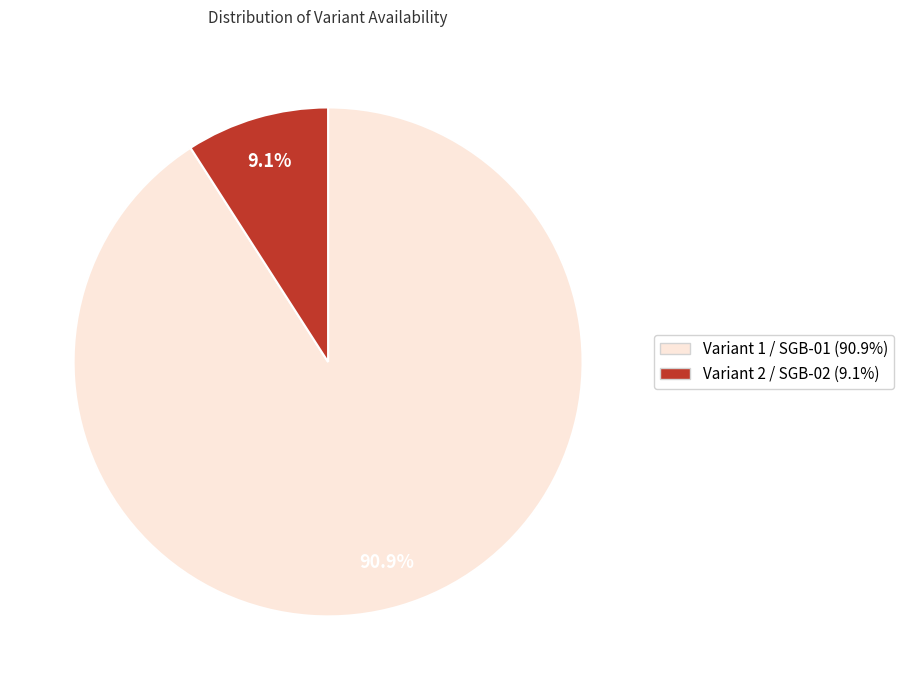

Does any single category account for the majority?

Yes